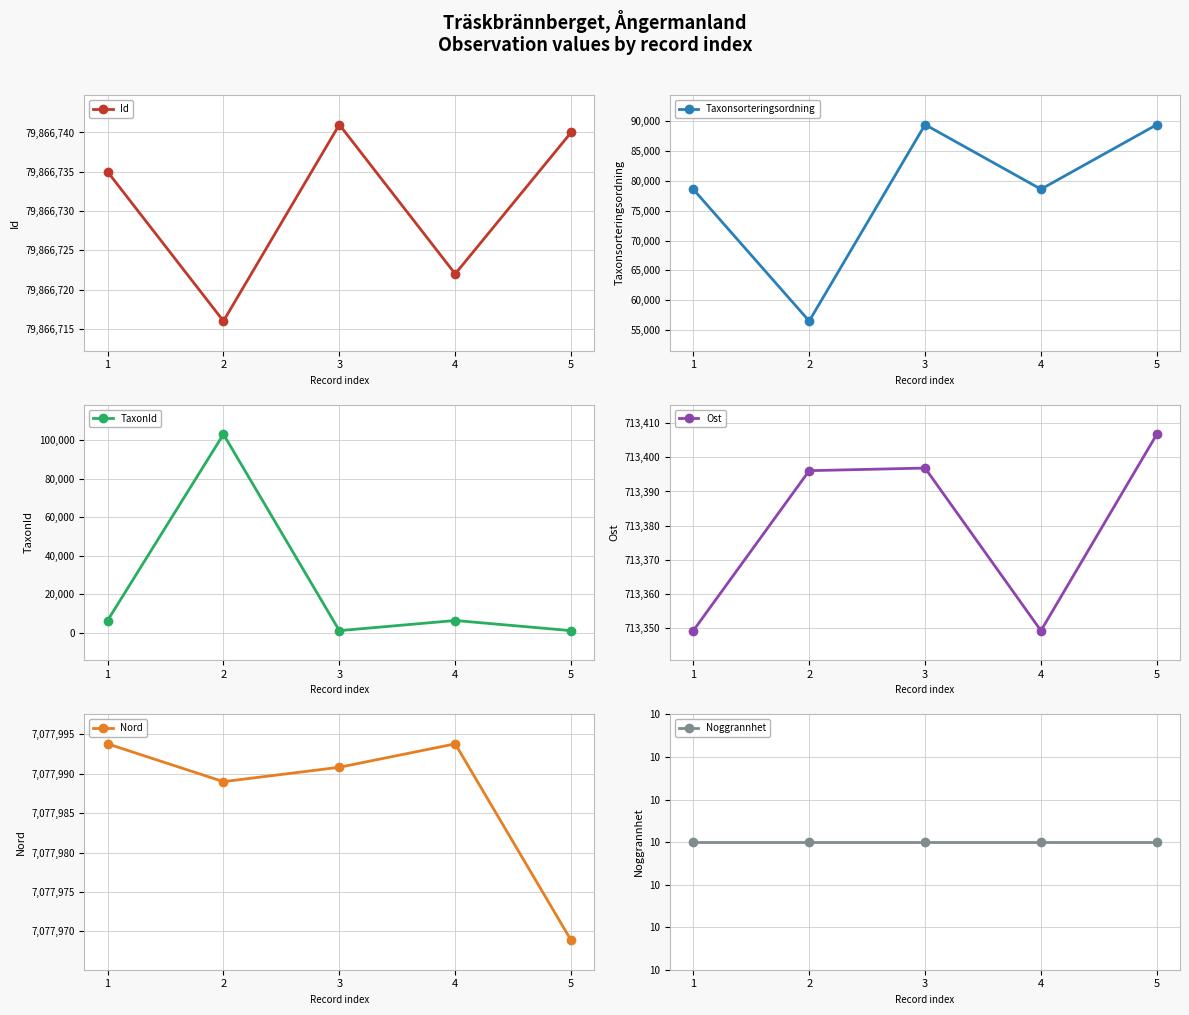

What is the average value of the Taxonsorteringsordning series?

78498